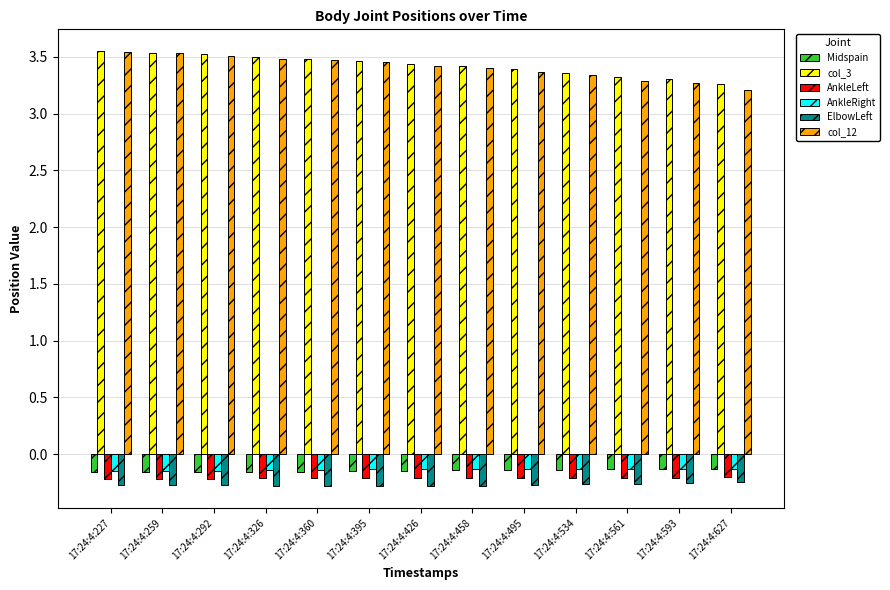

The col_12 series shows 3.3 at 17:24:4:593. True or false?

True